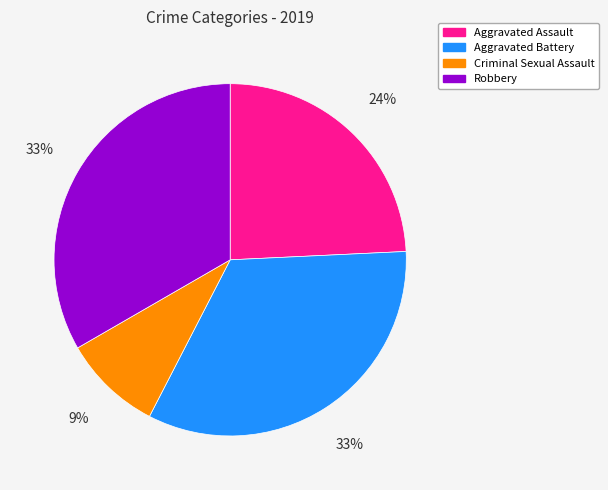

Is there any slice that represents more than half of the pie?

No